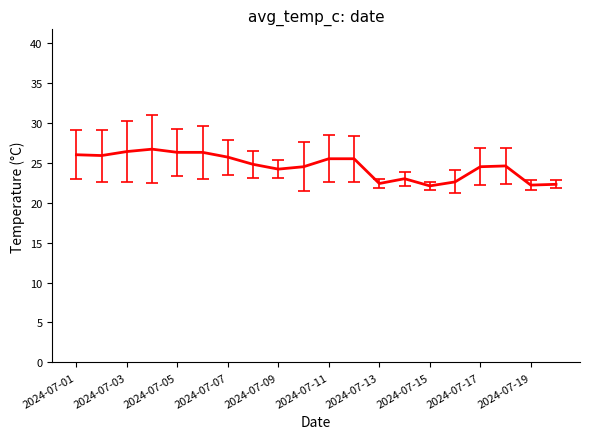

What is the smallest value displayed?

22.1